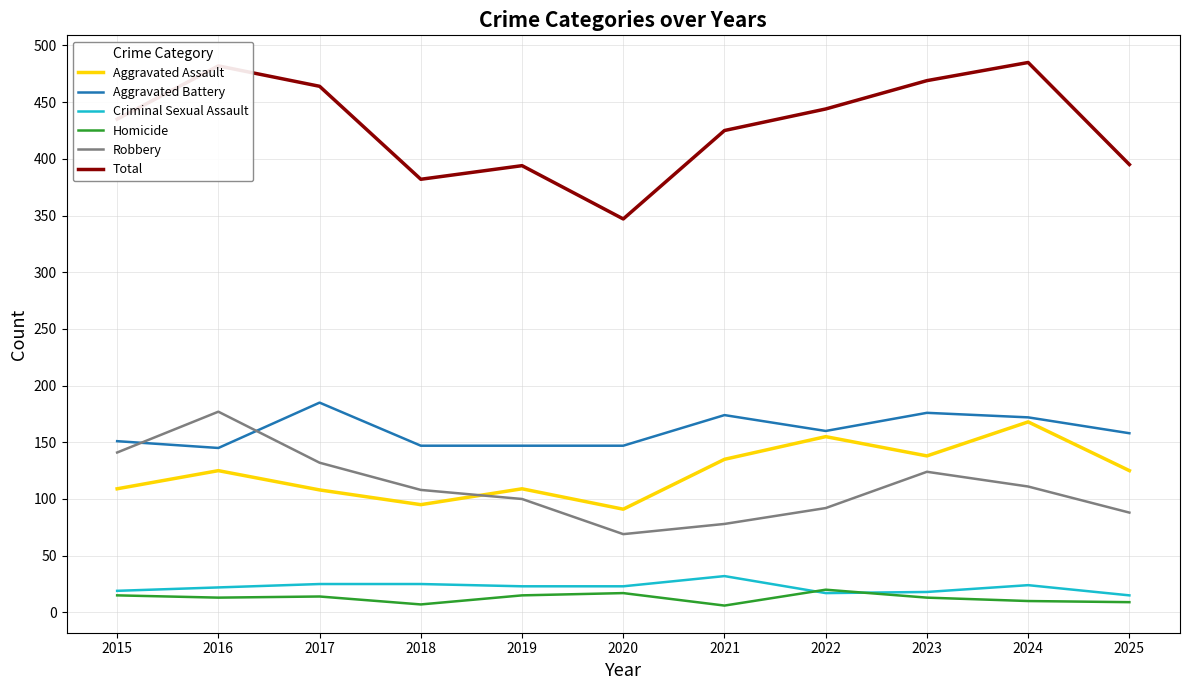

True or false: Robbery and Homicide intersect in this chart.

False